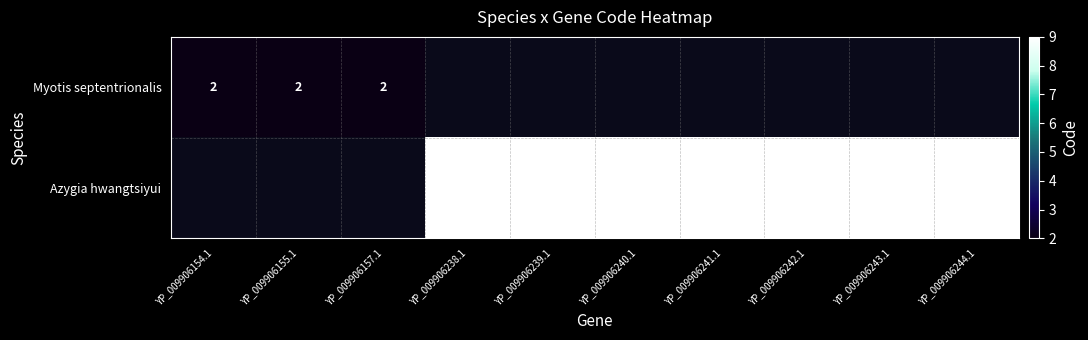

The Myotis septentrionalis series shows 2 at YP_009906154.1. True or false?

True